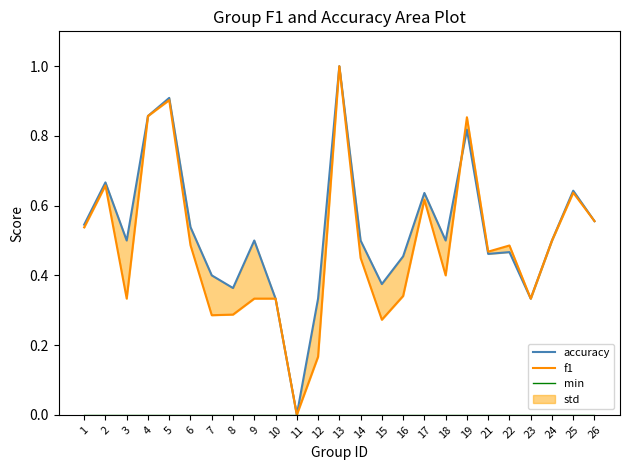

At 8, list the series in order from smallest to largest.

min, f1, accuracy